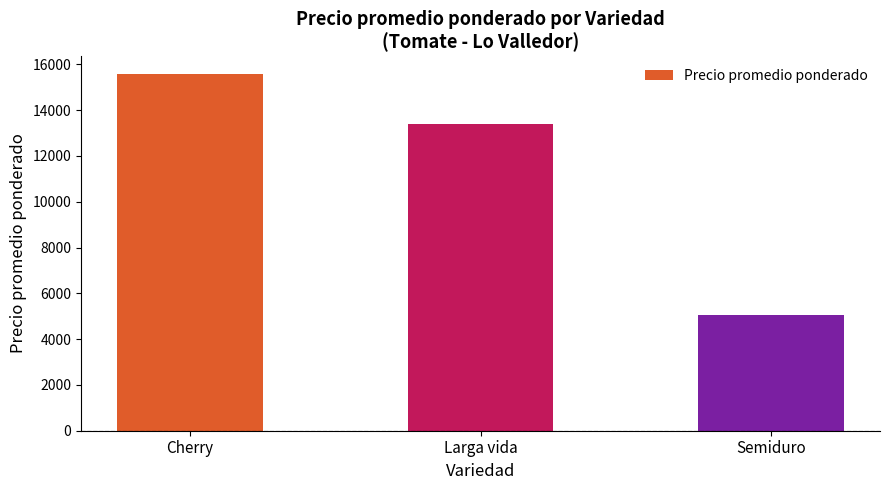

List the labels in order of value, smallest first.

Semiduro, Larga vida, Cherry